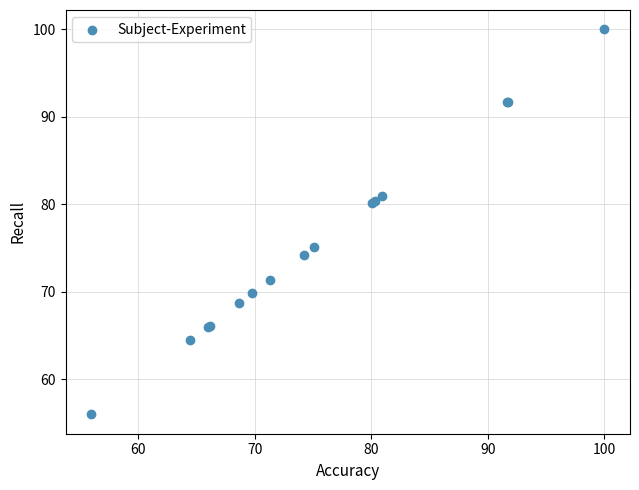

What Y value in the scatter plot is closest to 77?

75.1